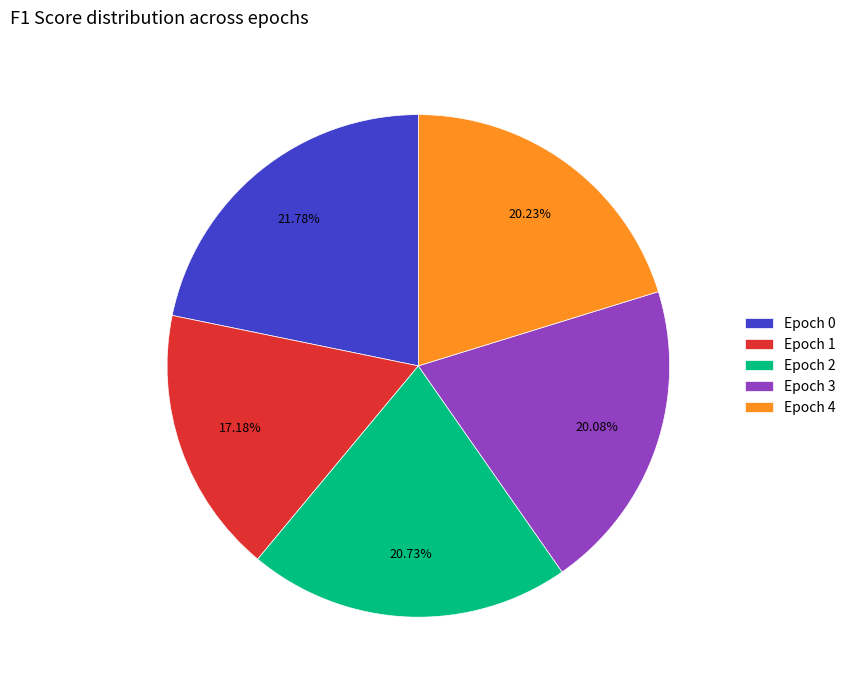

Is there any slice that represents more than half of the pie?

No